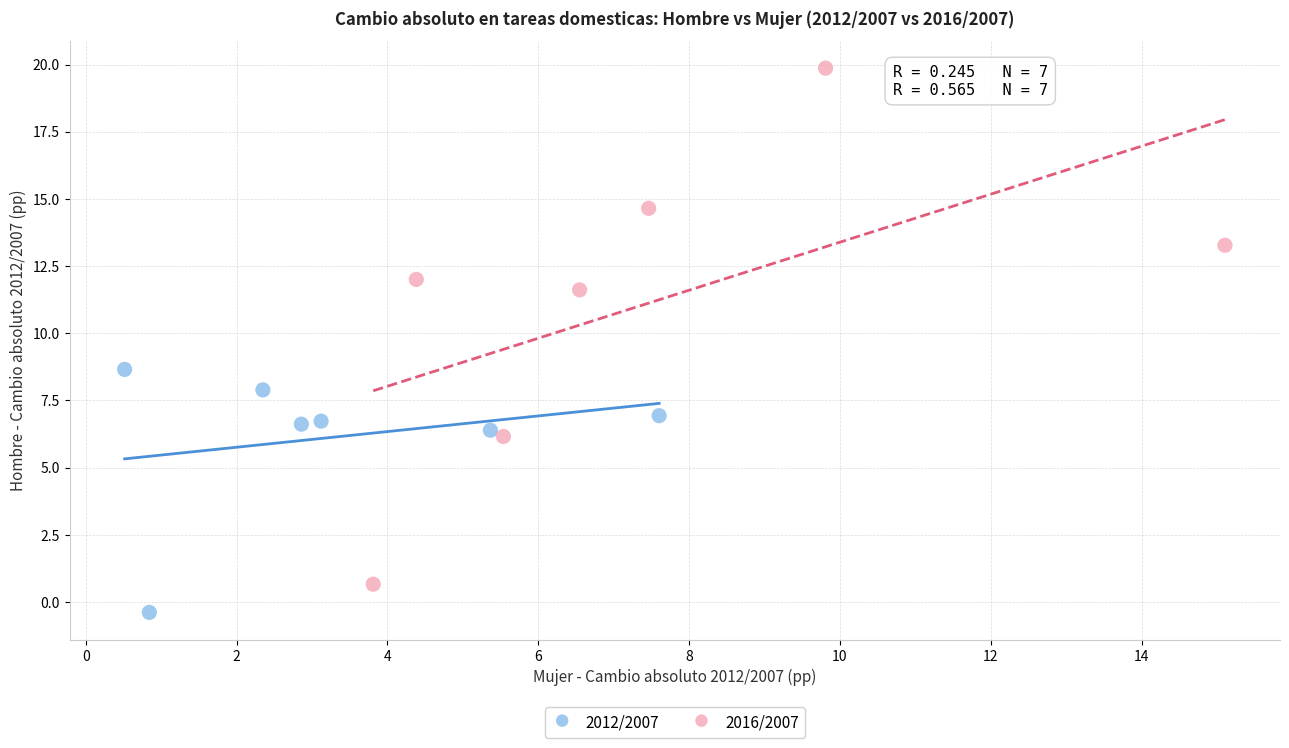

Which series contains the lowest Y value?

2012/2007